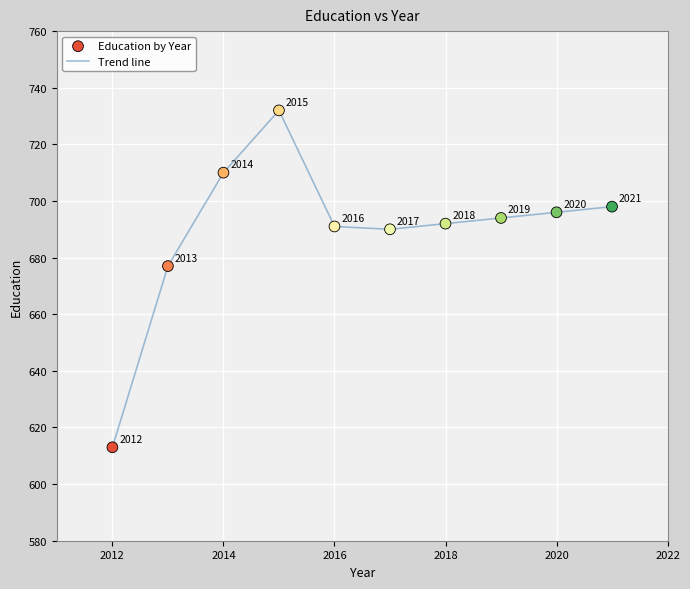

What is the difference between the maximum and minimum values?

119